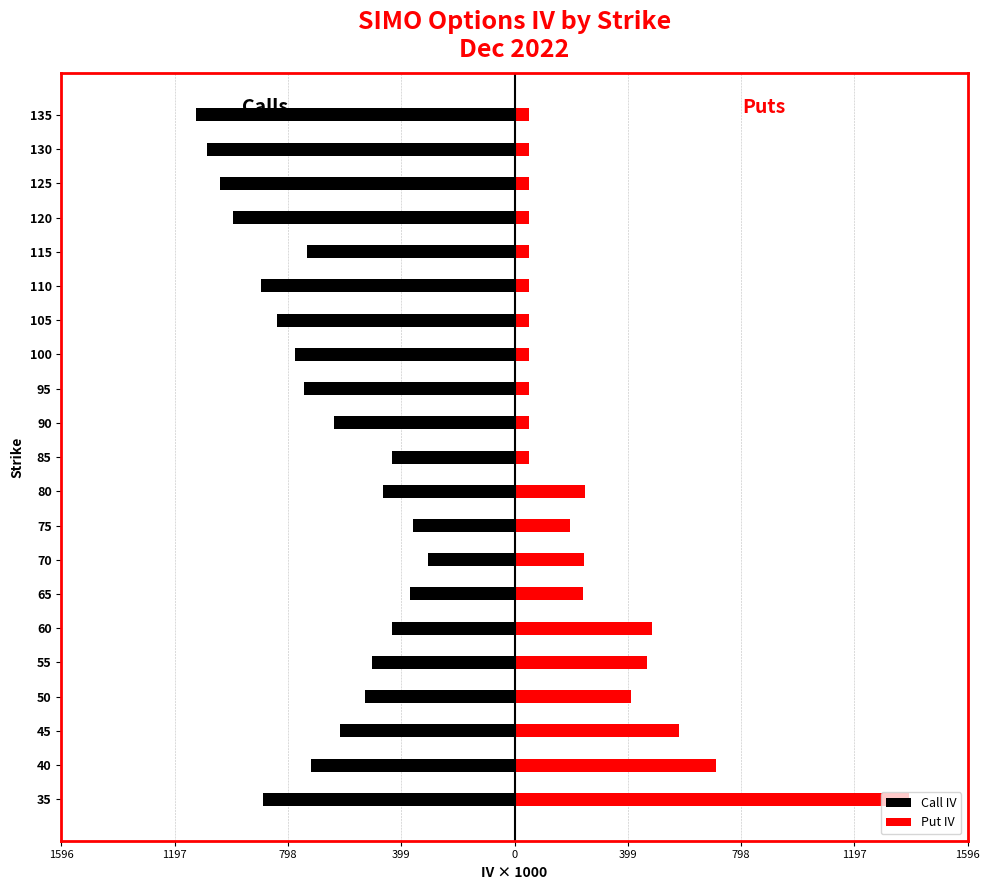

How many distinct data groups are displayed?

2